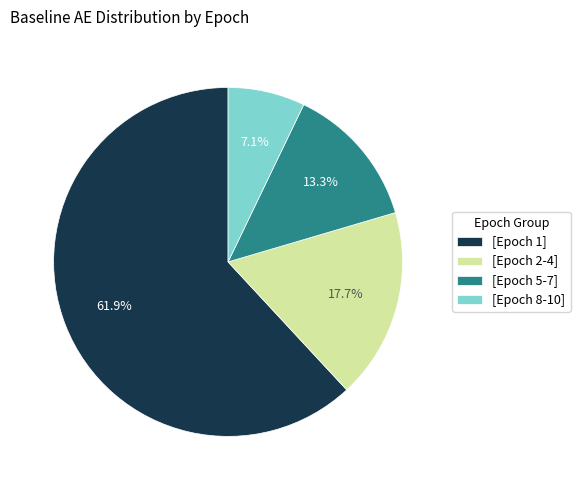

Which category accounts for the majority?

[Epoch 1]